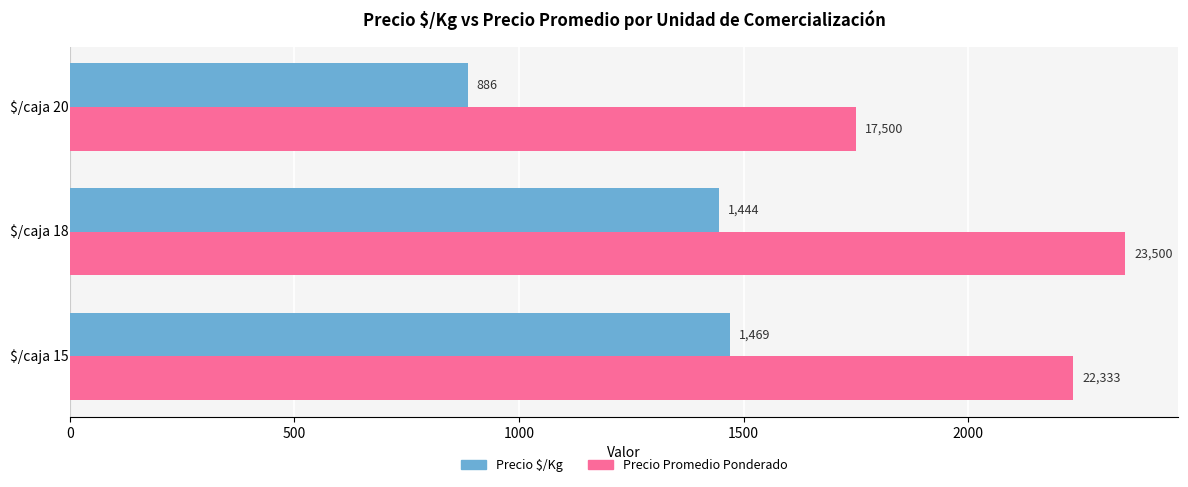

What is the minimum value shown in the chart?

886.0